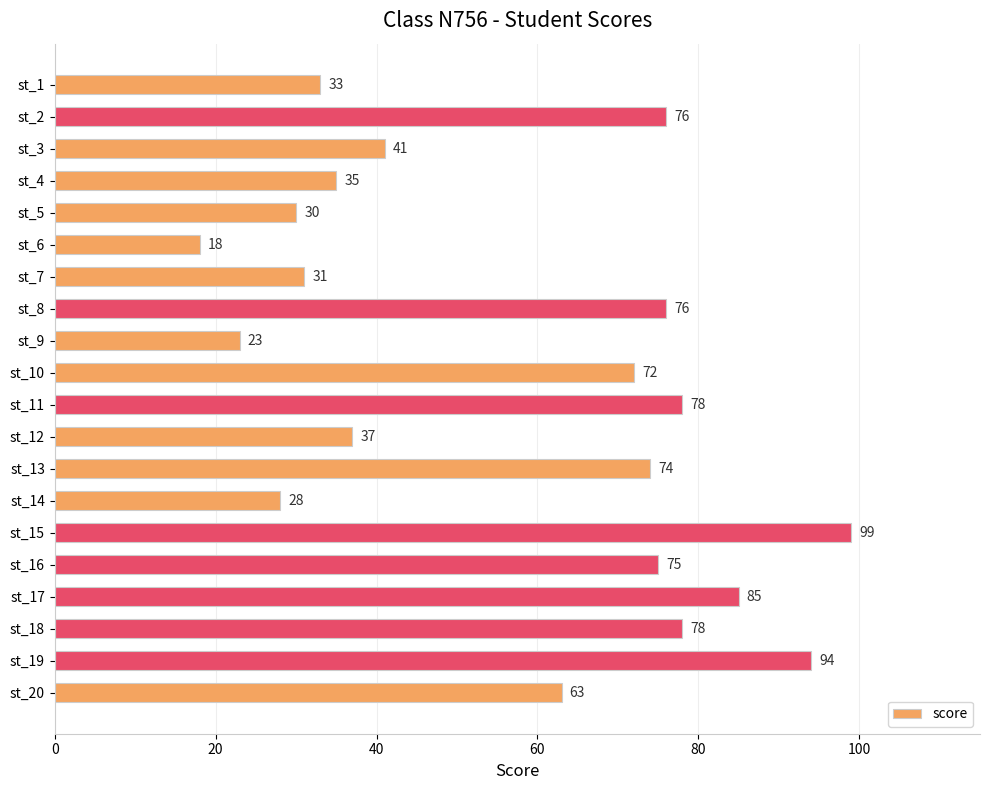

Does the chart contain any negative values?

No